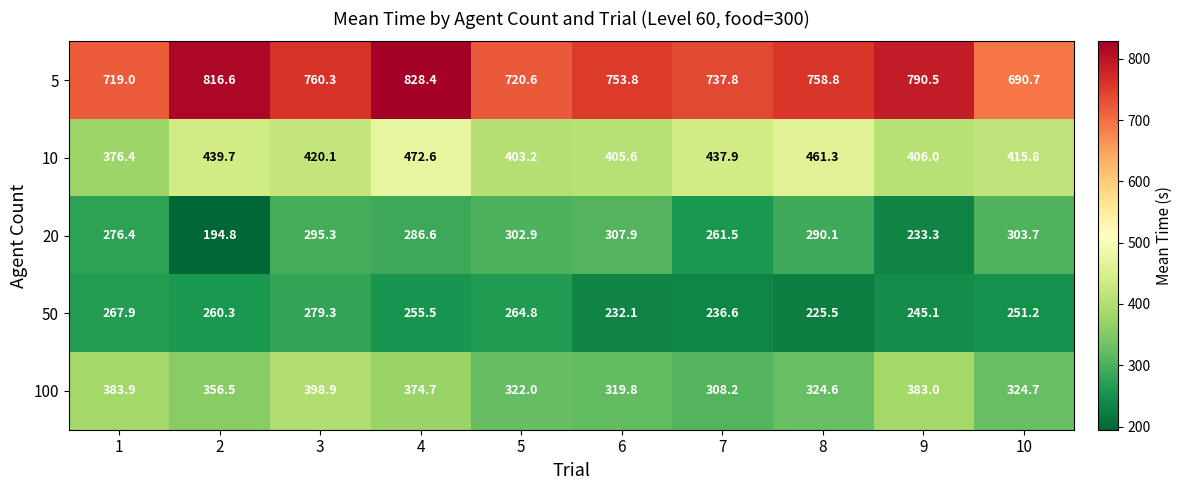

Which series has the largest range (max minus min)?

5